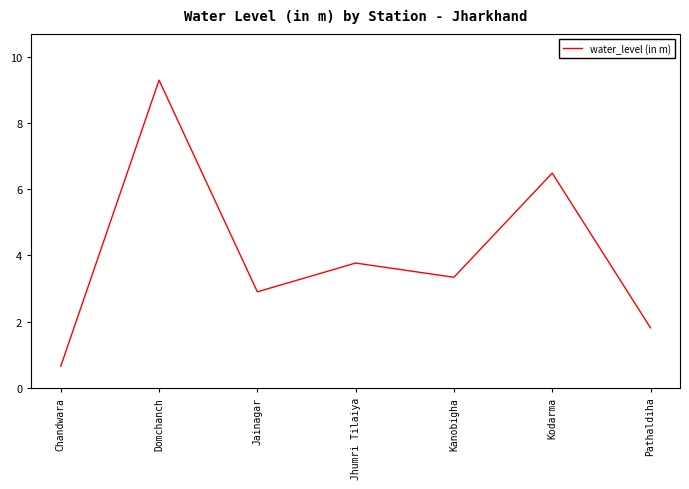

What position from the left is Chandwara?

1